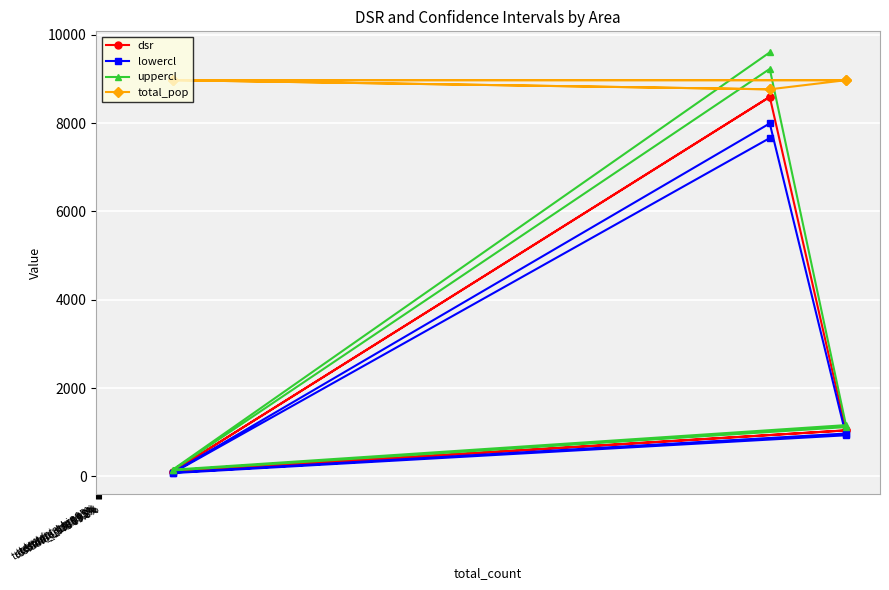

Reading right to left, transcribe all the data shown in this chart.

dsr: 8592.1	110.3	1043.0	8592.1	110.3	1043.0
lowercl: 7659.3	76.4	932.3	7991.2	87.7	971.8
uppercl: 9599.2	153.0	1162.1	9225.3	136.7	1117.9
total_pop: 8763.0	8970.0	8970.0	8763.0	8970.0	8970.0